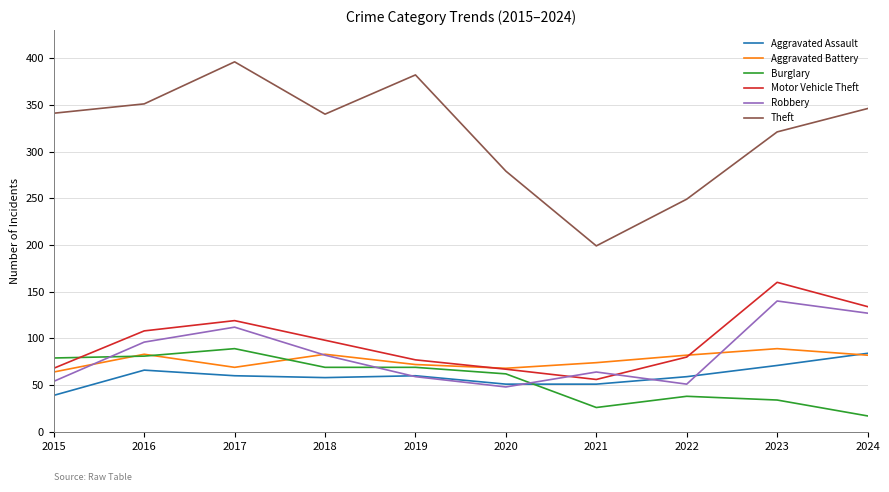

True or false: Theft and Motor Vehicle Theft intersect in this chart.

False